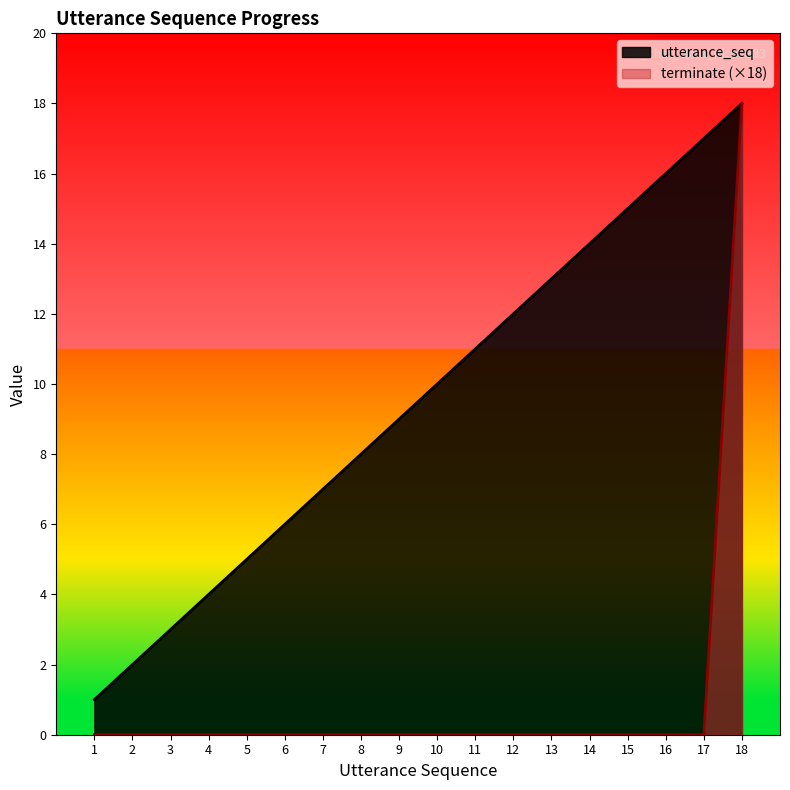

True or false: utterance_seq and terminate cross at least once.

False